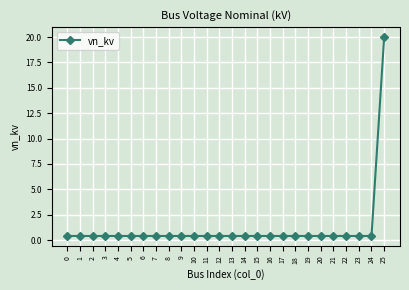

Is it true that the value at 8 is 0.4?

True